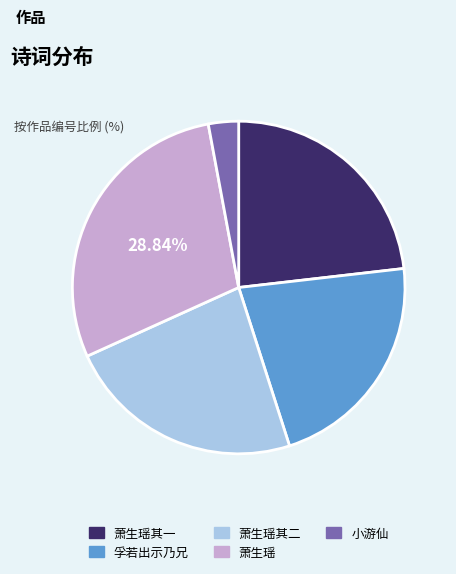

Does any single category account for the majority?

No